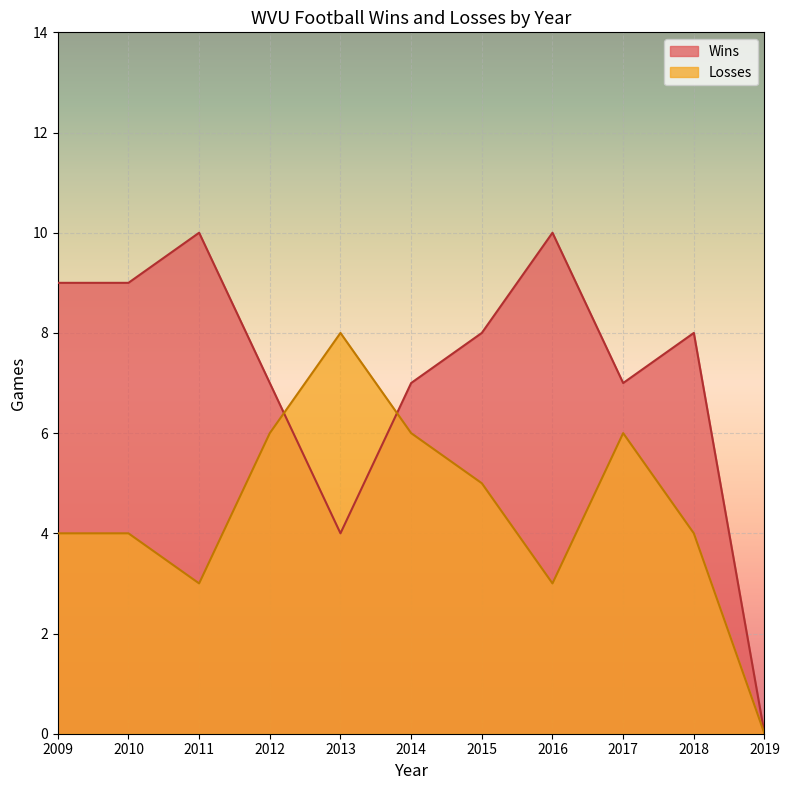

What is the highest value of the Losses series?

8